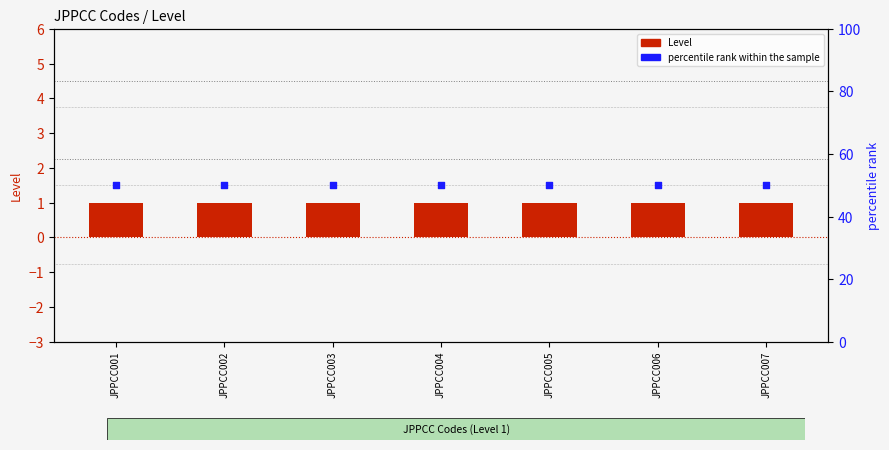

What are all the series names shown in the legend?

Level, percentile rank within the sample